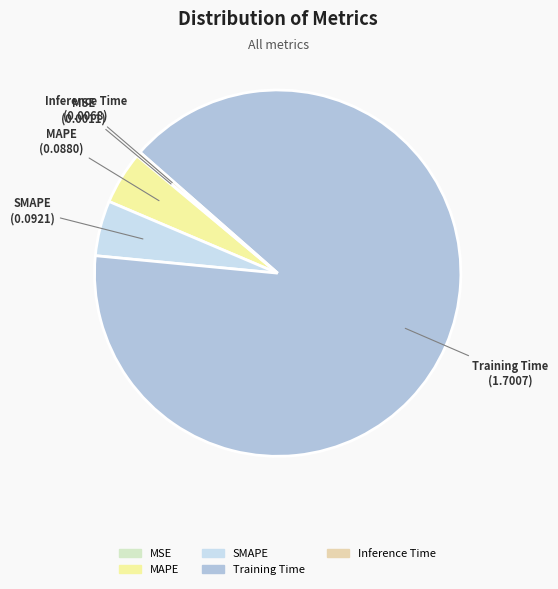

Which slice represents more than half of the pie?

Training Time